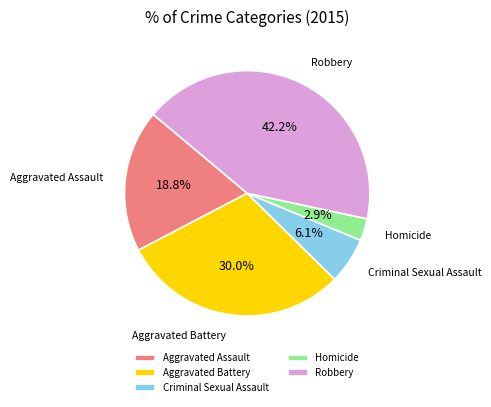

Between Aggravated Assault and Robbery, which is larger?

Robbery